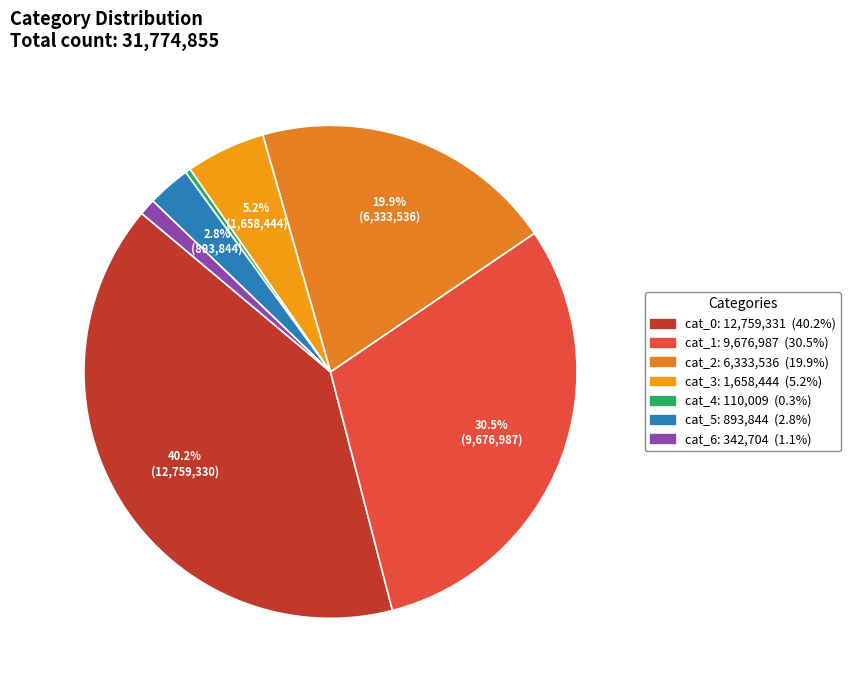

How many segments does this pie chart have?

7